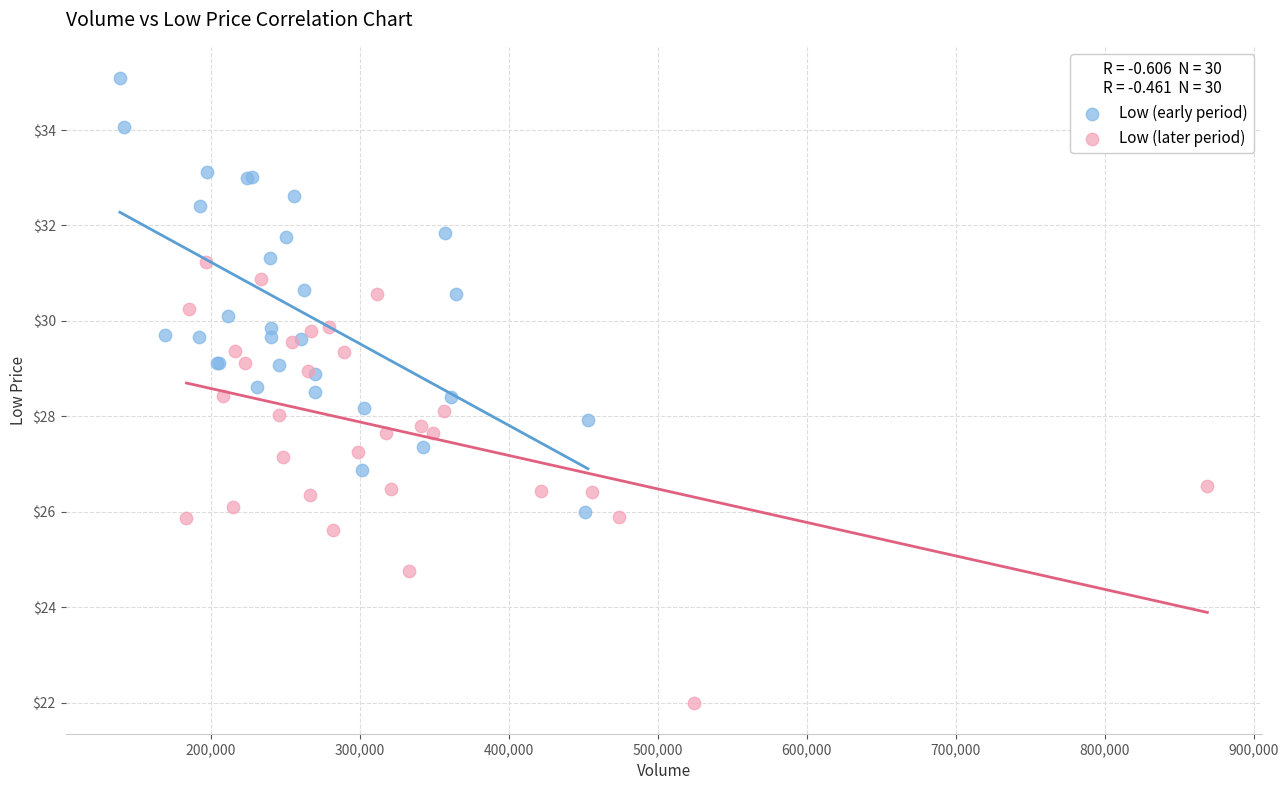

Which series contains the lowest Y value?

Low (later period)